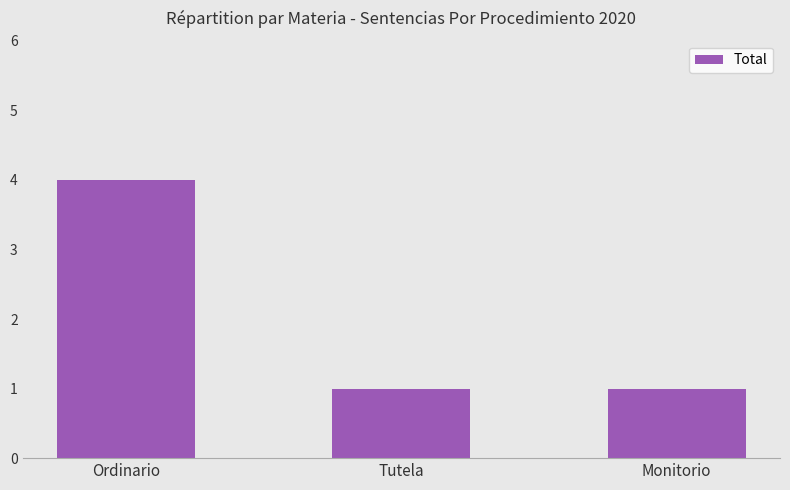

What is the average value?

2